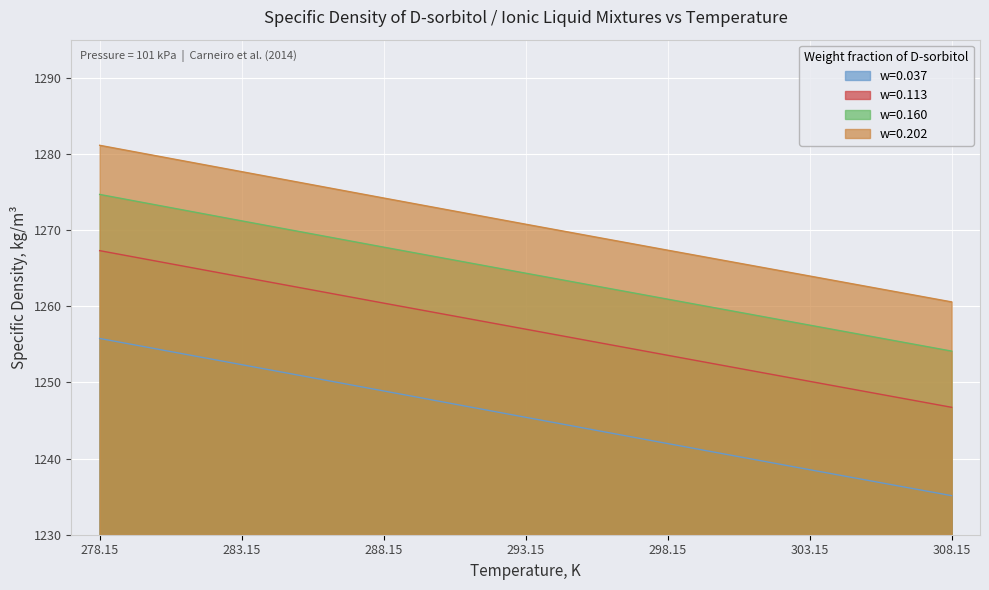

Which series has the widest spread of values?

w=0.037